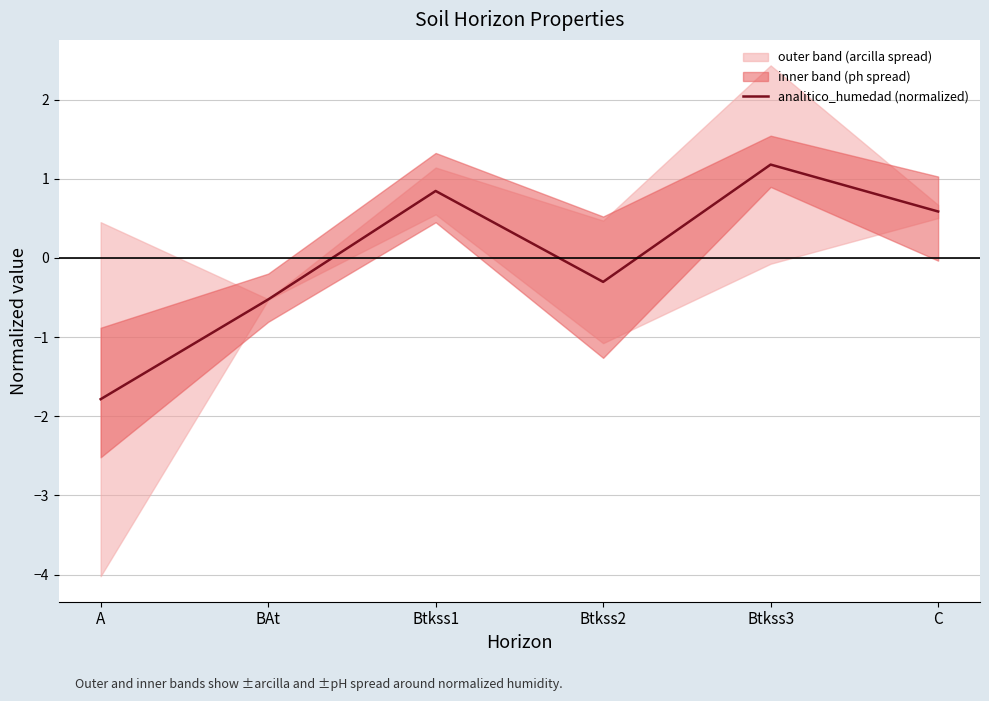

List the labels in order of value, largest first.

Btkss3, Btkss1, C, Btkss2, BAt, A